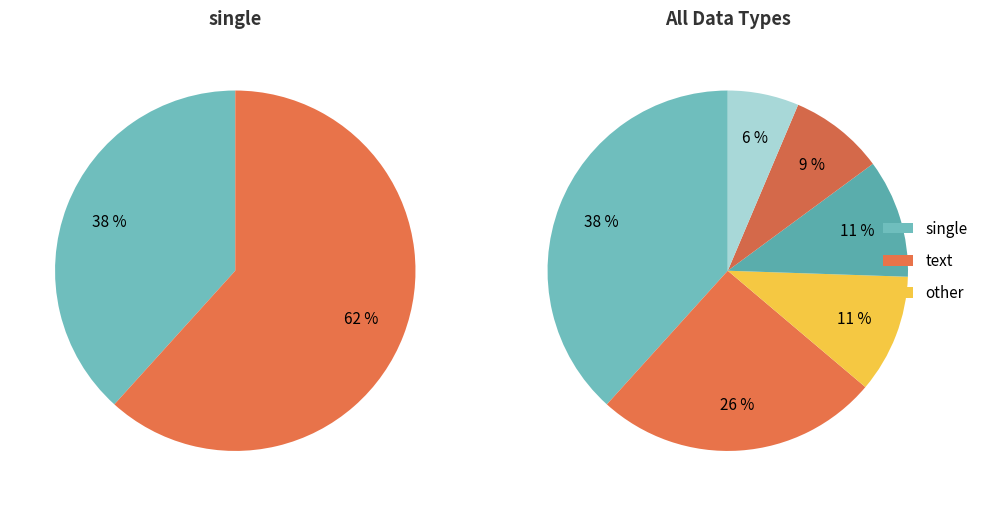

How many slices are in this pie chart?

6